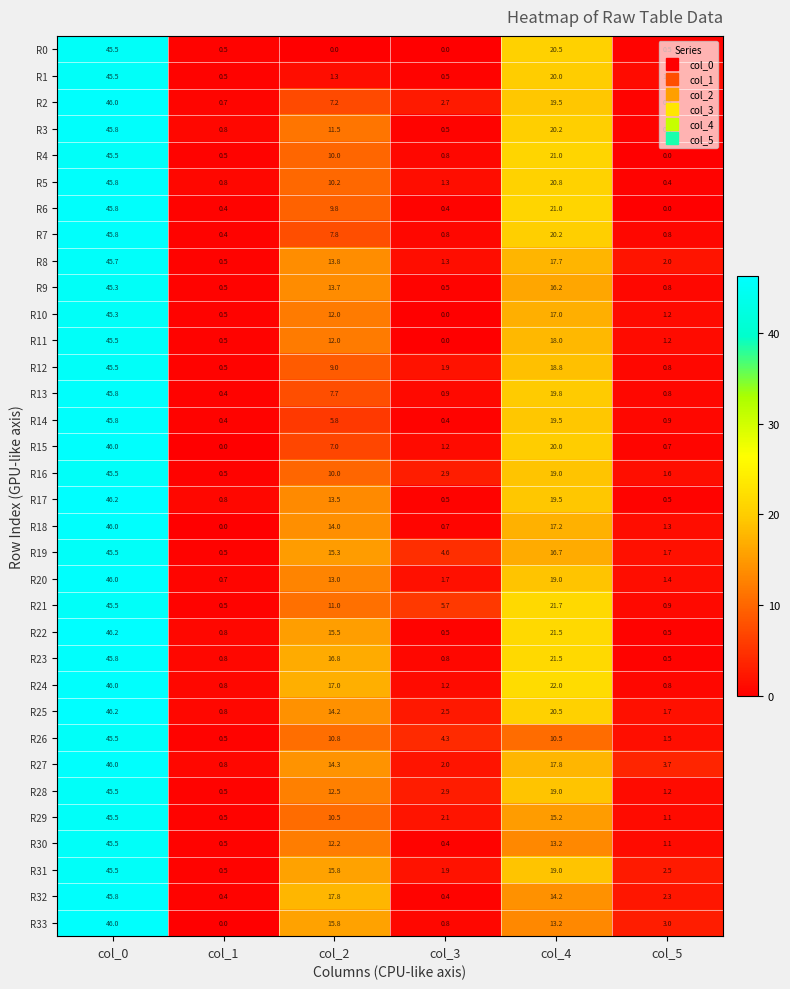

Rank the categories by R4 value from lowest to highest.

col_5, col_1, col_3, col_2, col_4, col_0